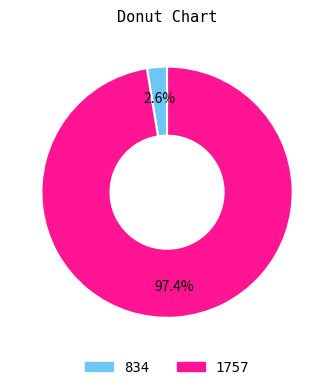

To the nearest percent, what is the difference between the 1757 and 834 slice percentages?

95%